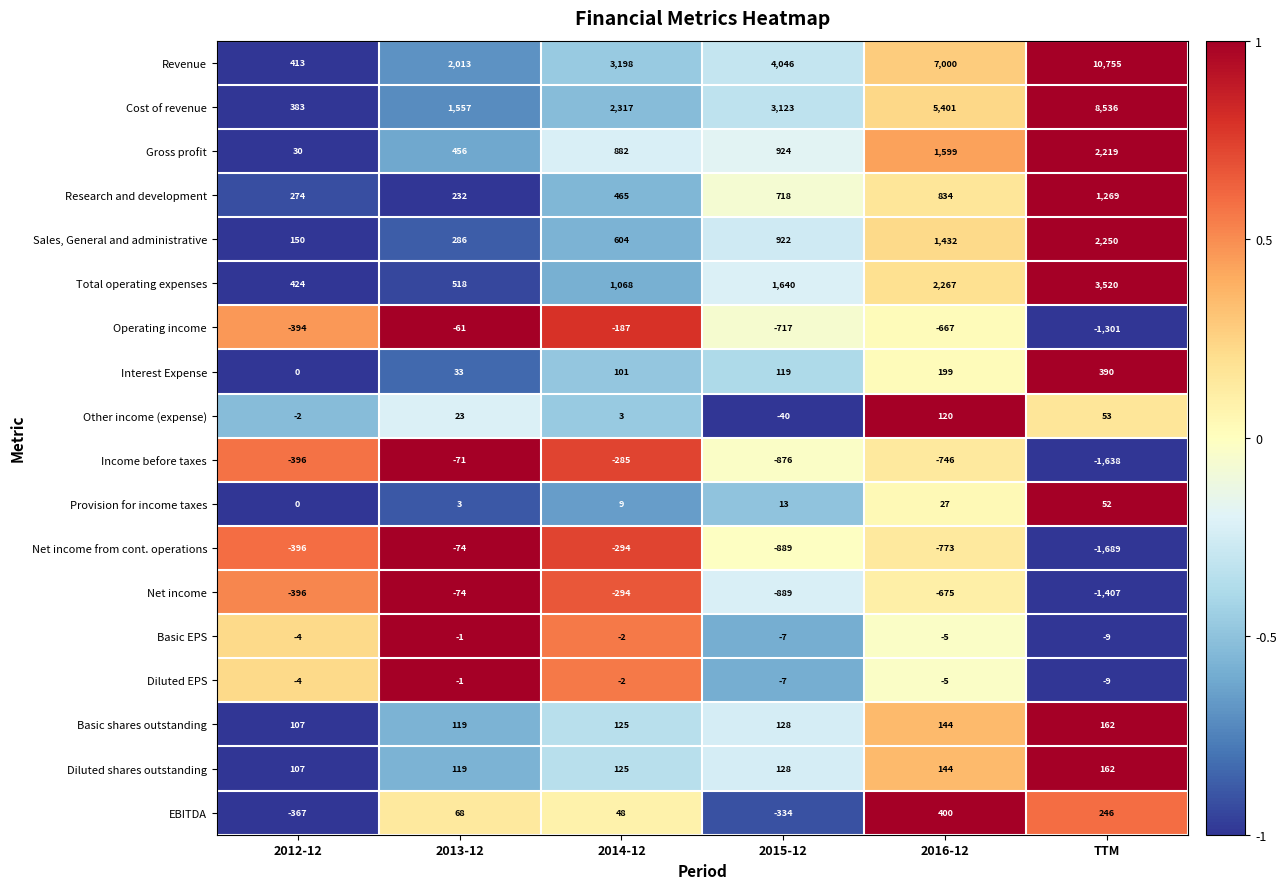

Which series has the largest range (max minus min)?

Revenue